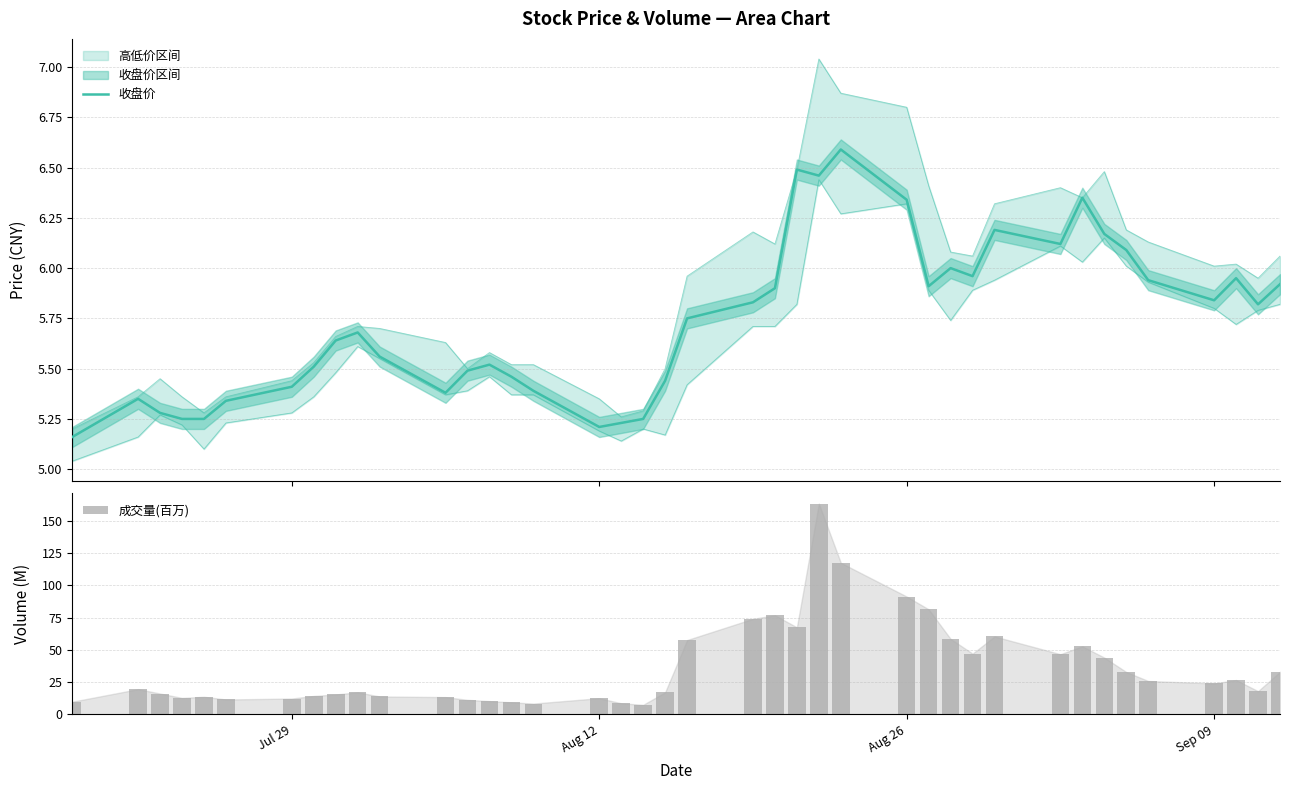

Which series has the largest total across all categories?

成交量(百万)